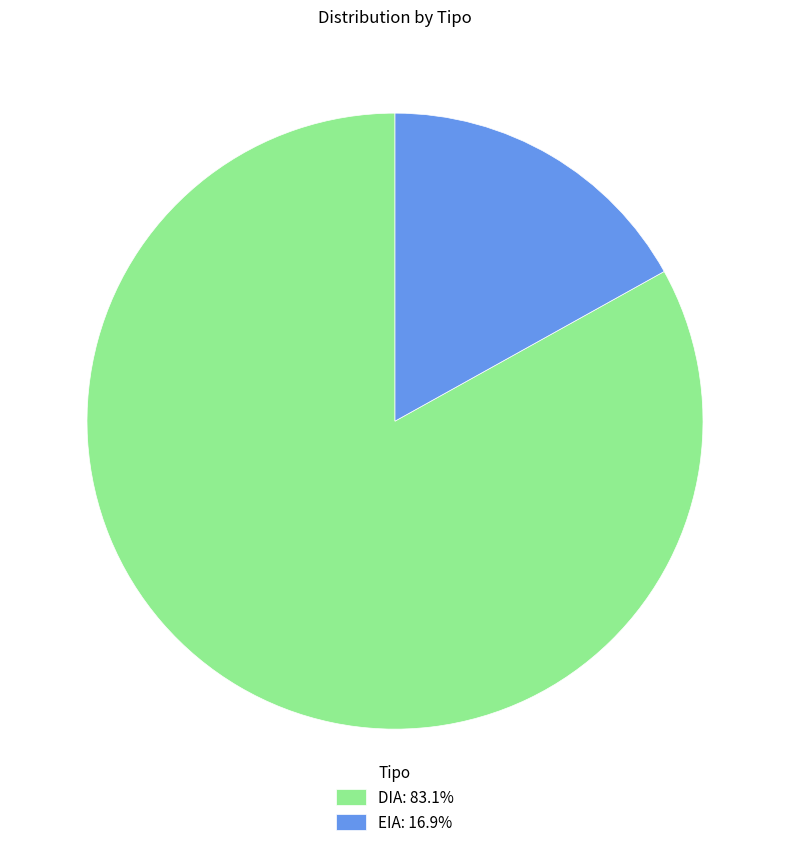

Which slice is the smallest?

EIA